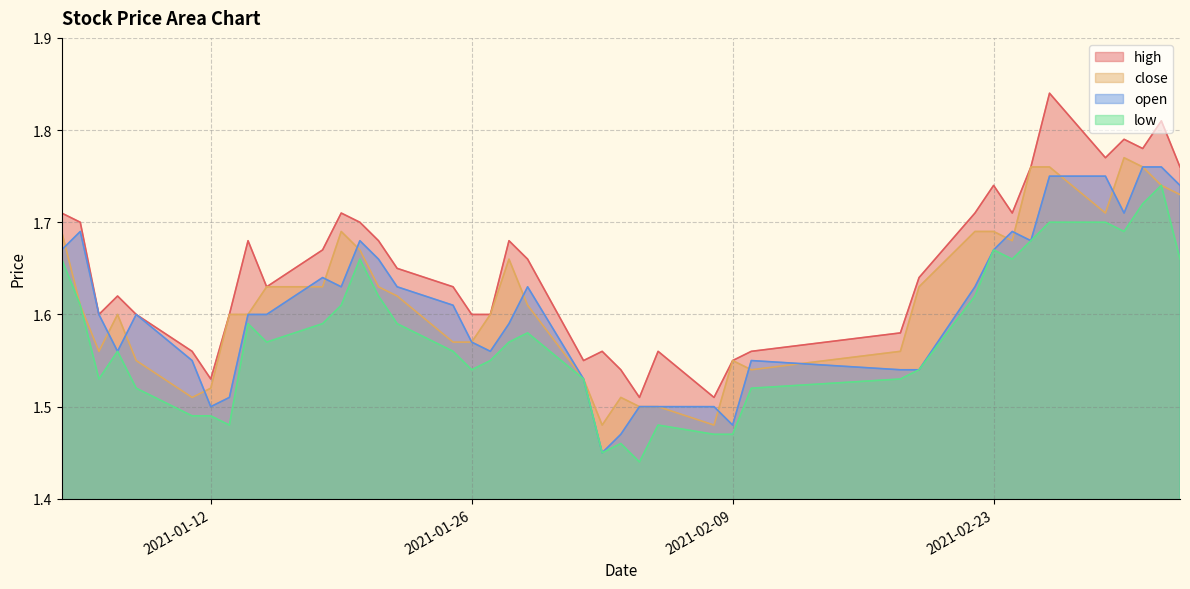

What is the maximum value shown in the chart?

1.8